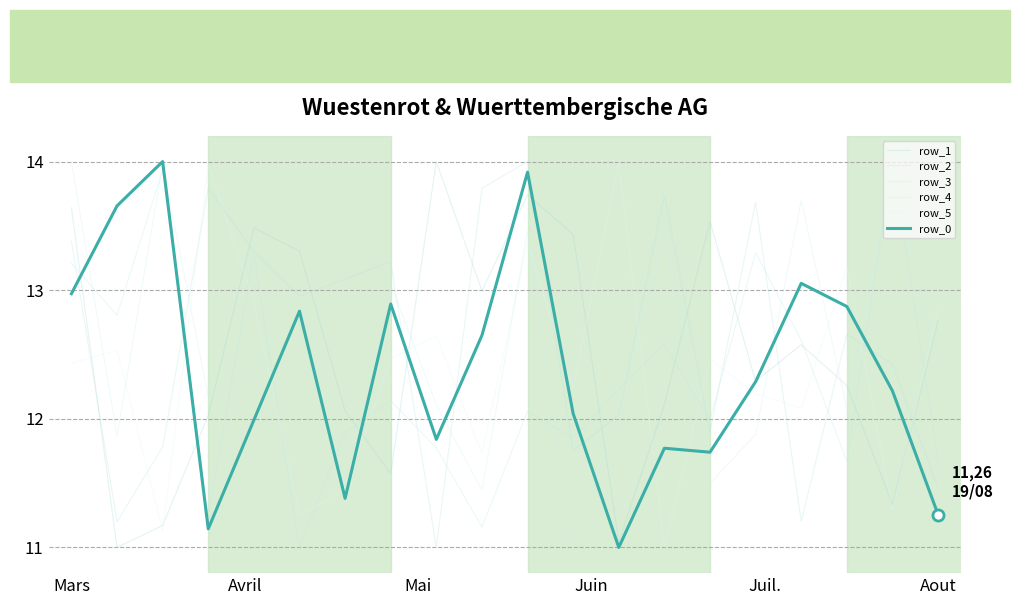

List the labels in order of row_0 value, smallest first.

12, Juin, 19, 6, 14, 13, 8, Juil., 11, 18, 15, 9, Aout, 17, 7, Mars, 16, Avril, 10, Mai